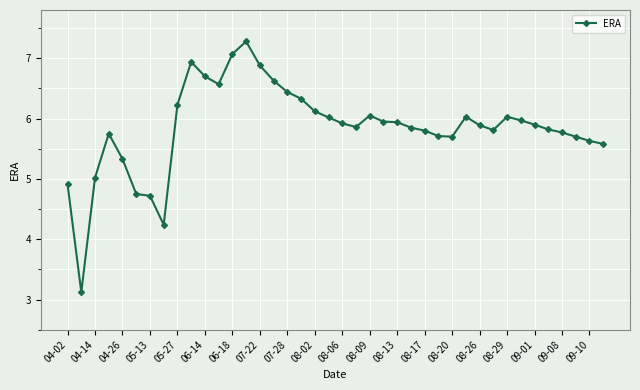

True or false: the data has more than 2 interior local peaks.

True